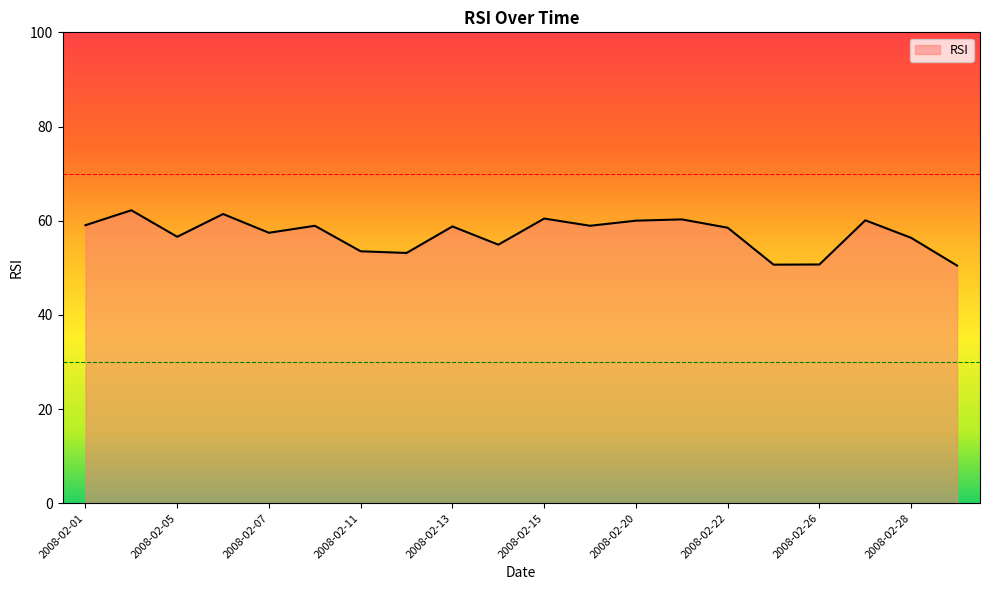

What is the greatest value displayed?

62.2